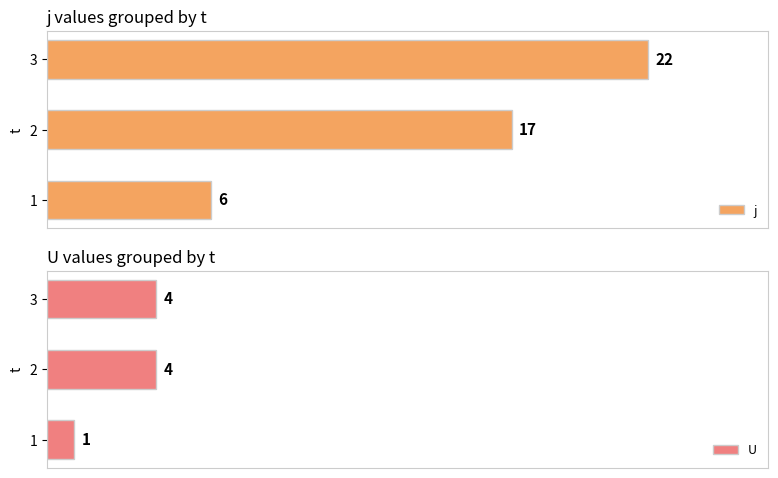

Is the value of U at 1 greater than the value of j at 1?

No